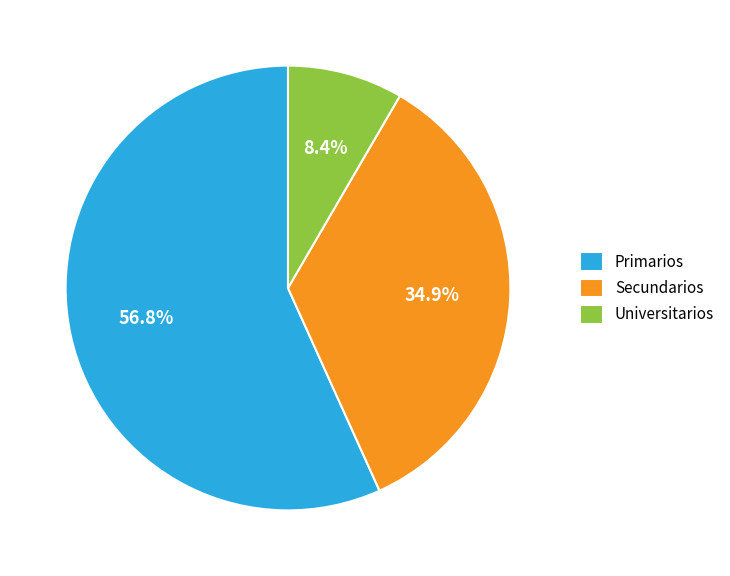

Which has a higher value, Universitarios or Primarios?

Primarios